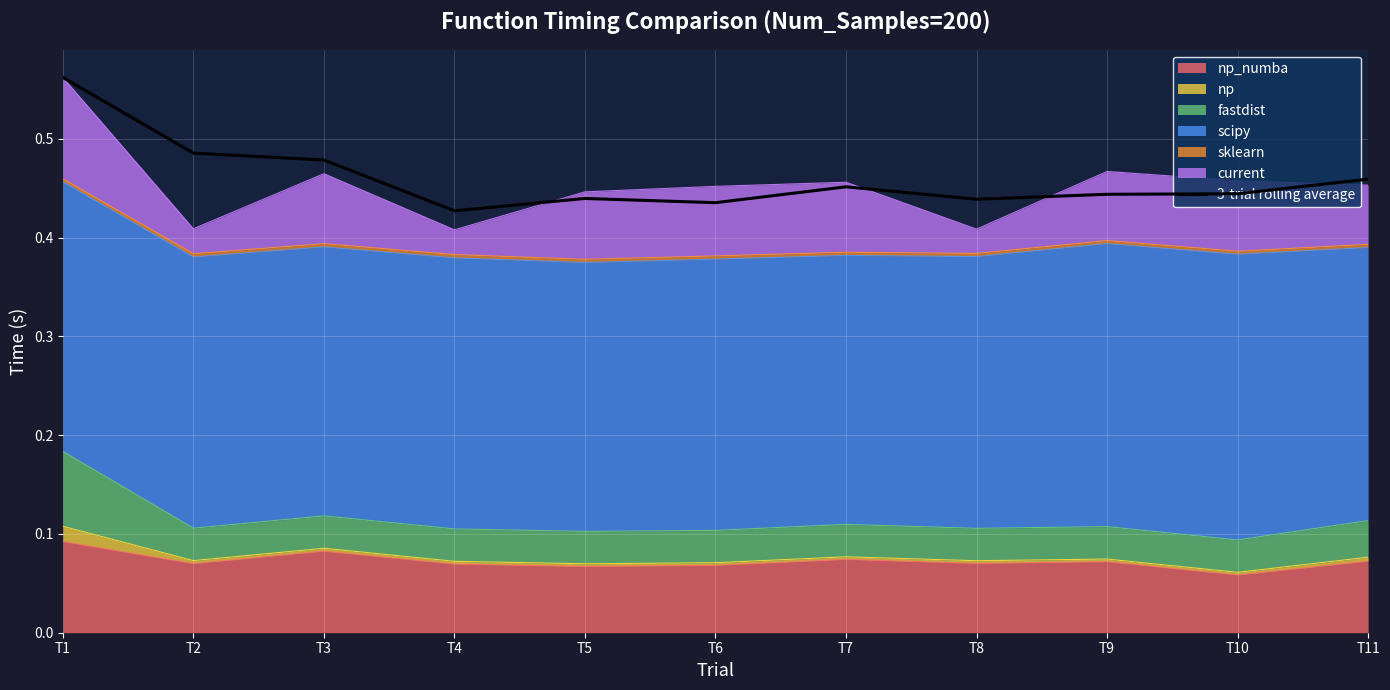

What is the maximum value shown in the chart?

0.6